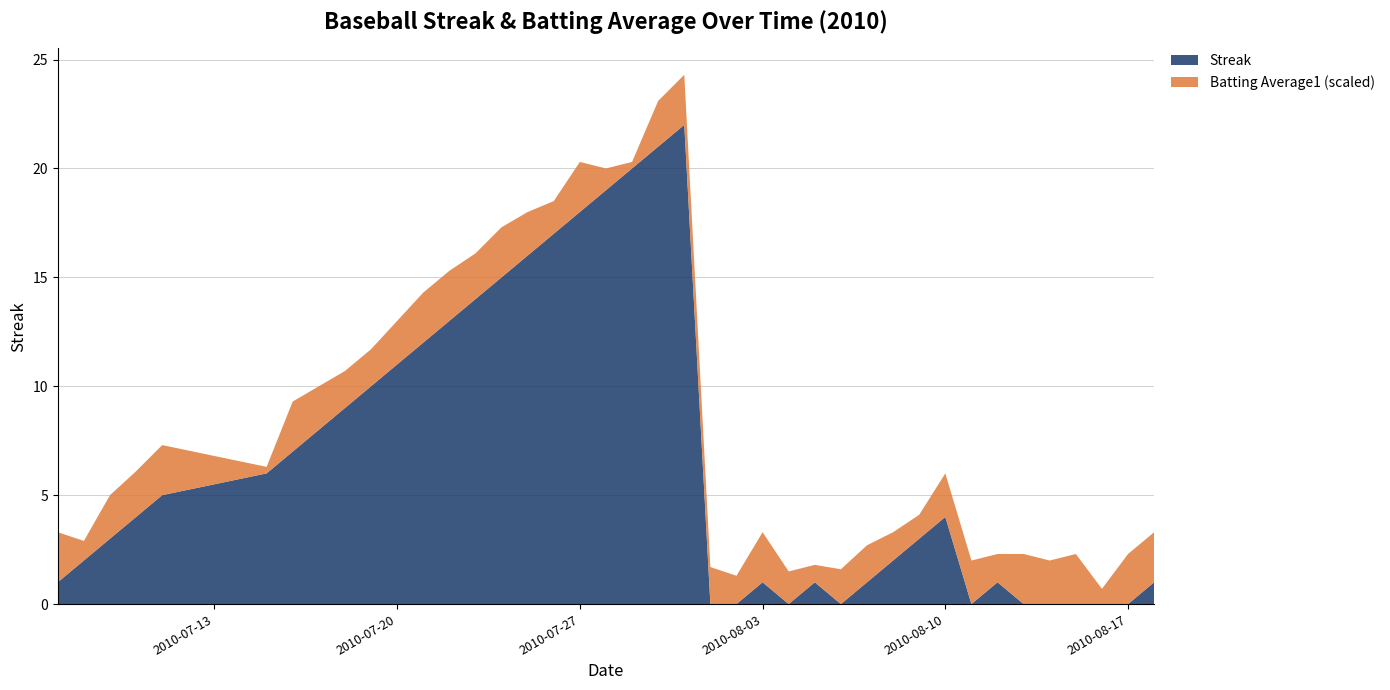

Reading left to right, what are all the values shown in this chart?

Streak: 1.0	2.0	3.0	4.0	5.0	6.0	7.0	8.0	9.0	10.0	11.0	12.0	13.0	14.0	15.0	16.0	17.0	18.0	19.0	20.0	21.0	22.0	0.0	0.0	1.0	0.0	1.0	0.0	1.0	2.0	3.0	4.0	0.0	1.0	0.0	0.0	0.0	0.0	0.0	1.0
Batting Average1: 0.3	0.3	0.3	0.3	0.3	0.3	0.3	0.3	0.3	0.3	0.3	0.3	0.3	0.3	0.3	0.3	0.3	0.3	0.3	0.3	0.3	0.3	0.3	0.3	0.3	0.3	0.3	0.3	0.3	0.3	0.3	0.3	0.3	0.3	0.3	0.3	0.3	0.3	0.3	0.3